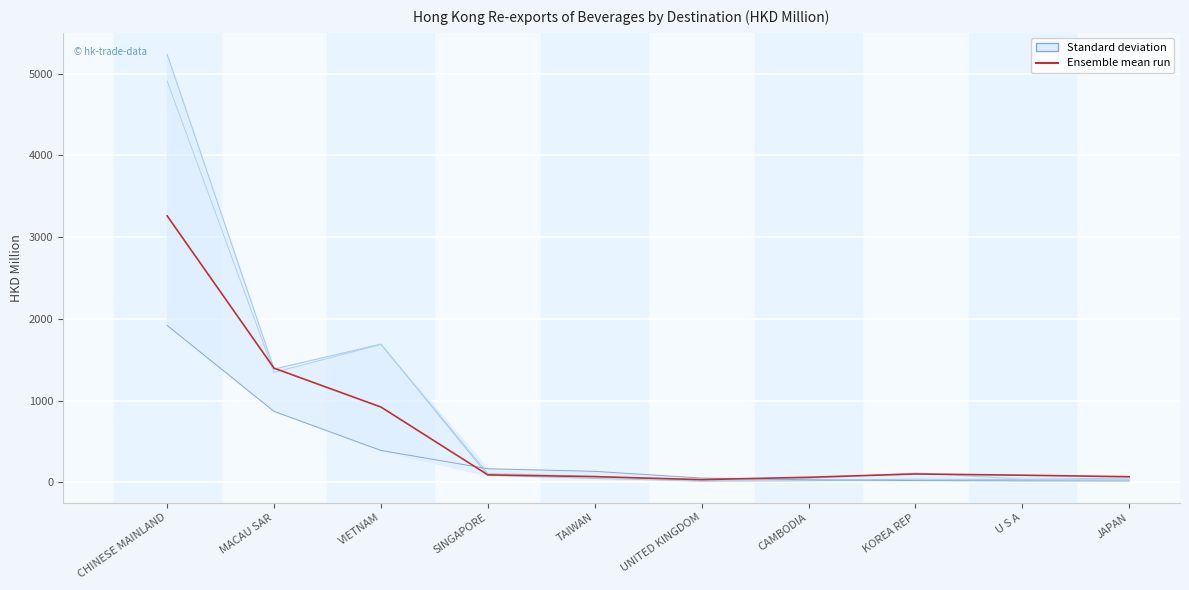

How many times do 202011 HKD Million and 201712 HKD Million cross each other?

2